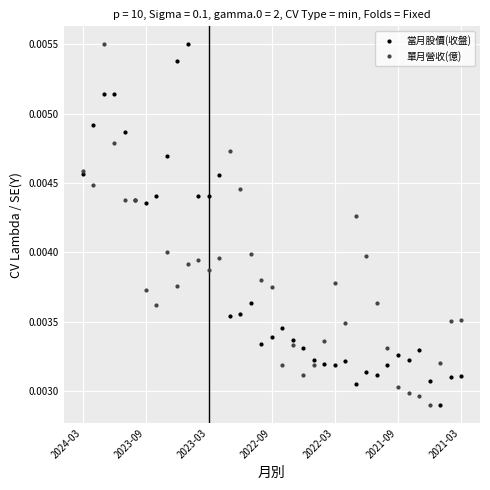

At how many categories does at least one series exceed 0?

37